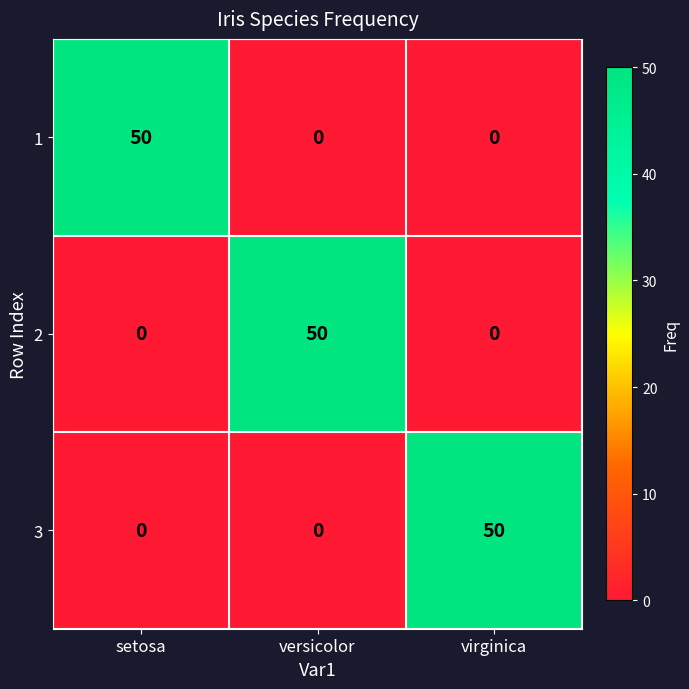

What is the sum of the 3 values at versicolor and virginica?

50